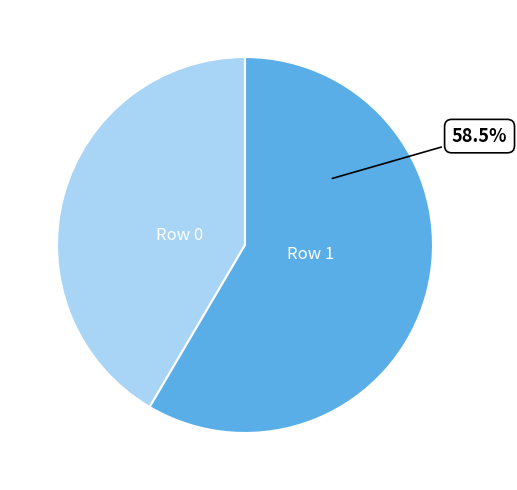

To the nearest percent, what is the combined percentage of Row 0 and Row 1?

100%